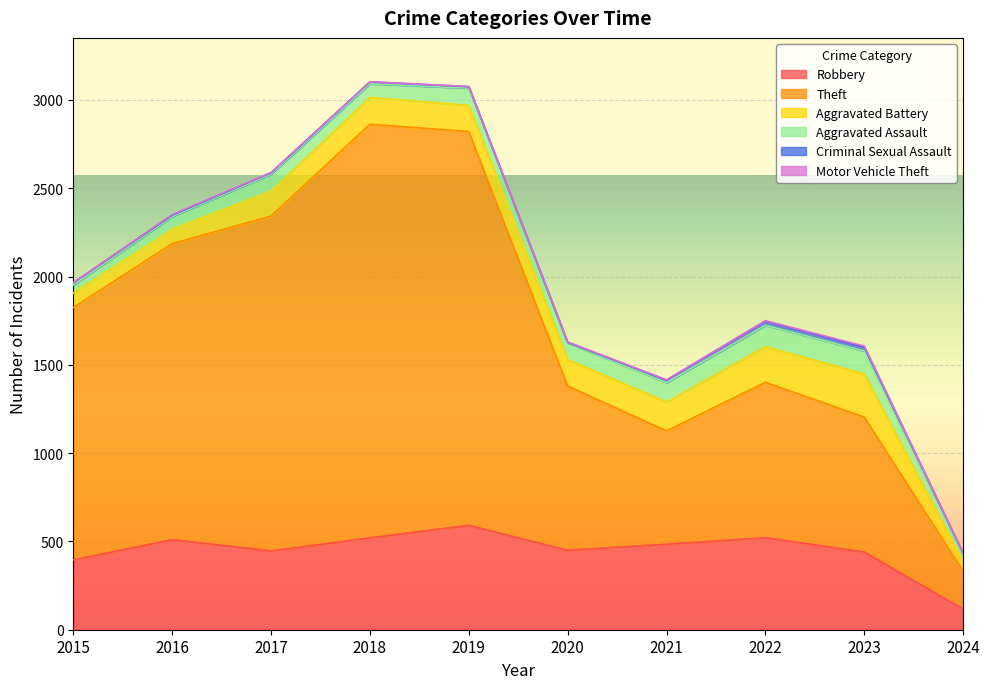

At which category does Robbery reach its first local valley?

2017